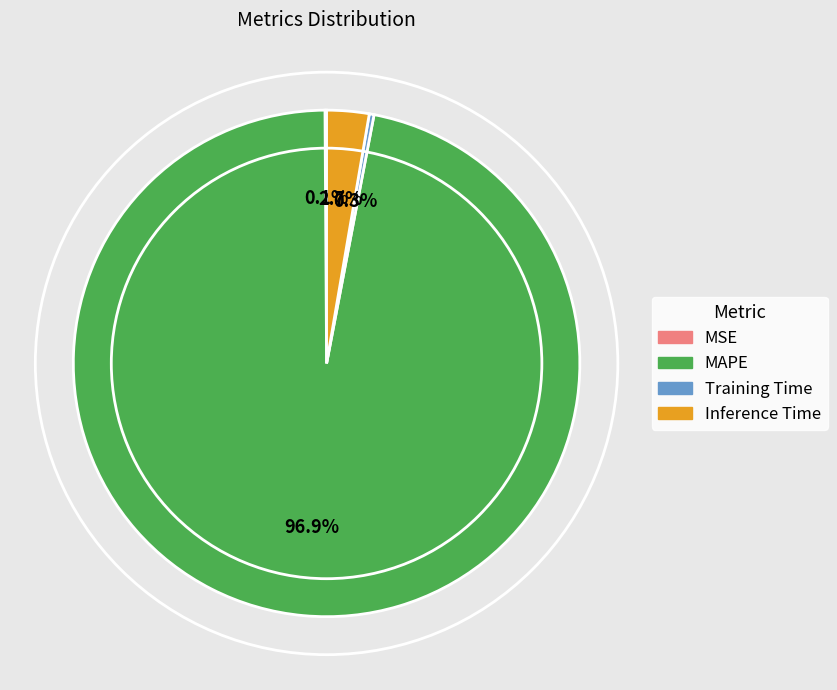

Which category accounts for the majority?

MAPE